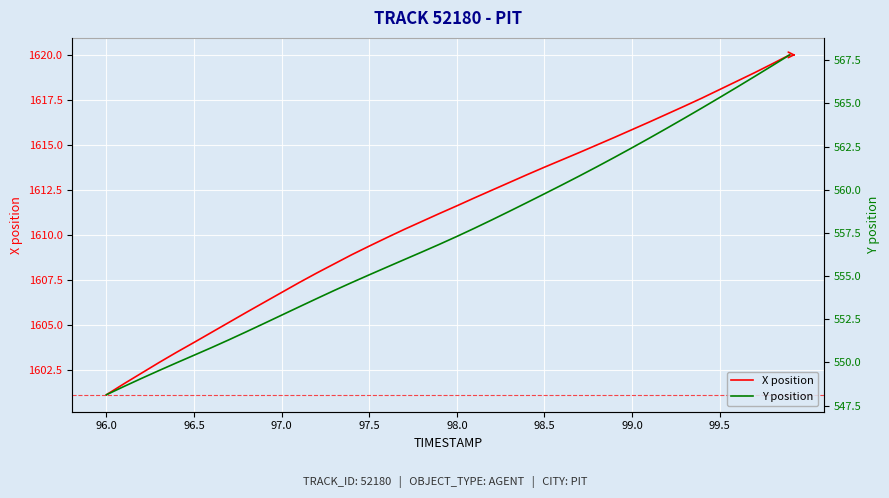

How many lines are shown in the chart?

2